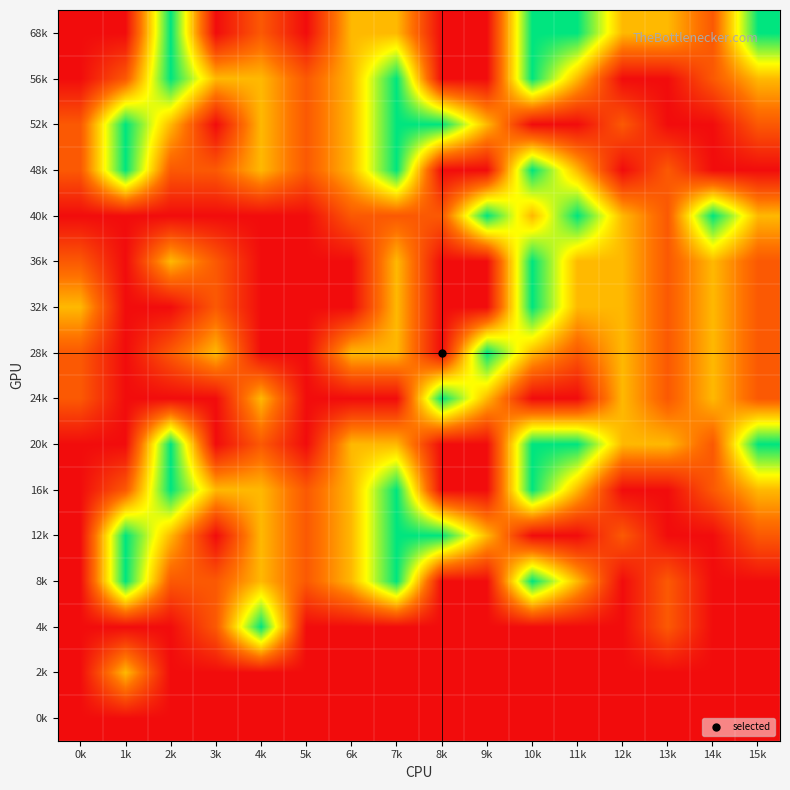

What is the spread (max minus min) of values at 2k?

8